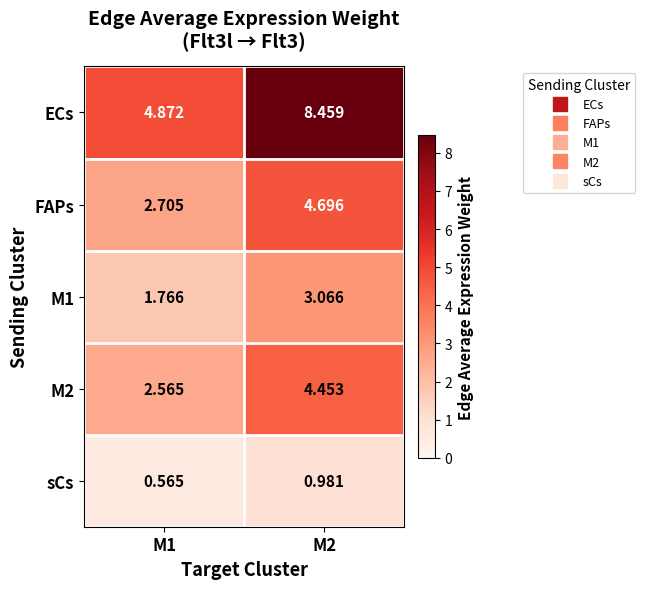

Is the value of sCs at M1 greater than the value of ECs at M2?

No